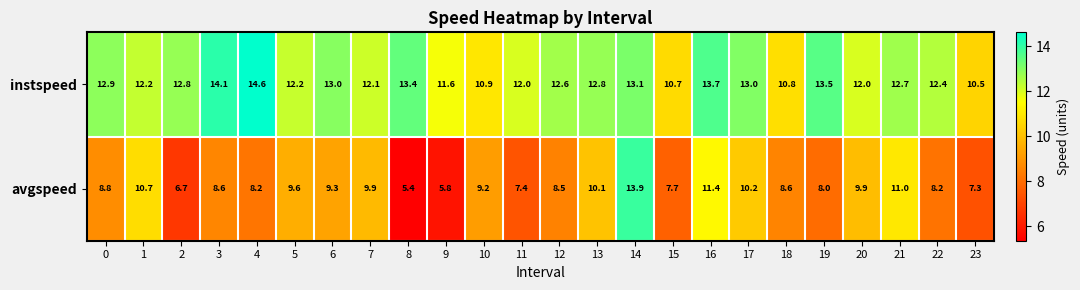

Count the number of data series in this chart.

2